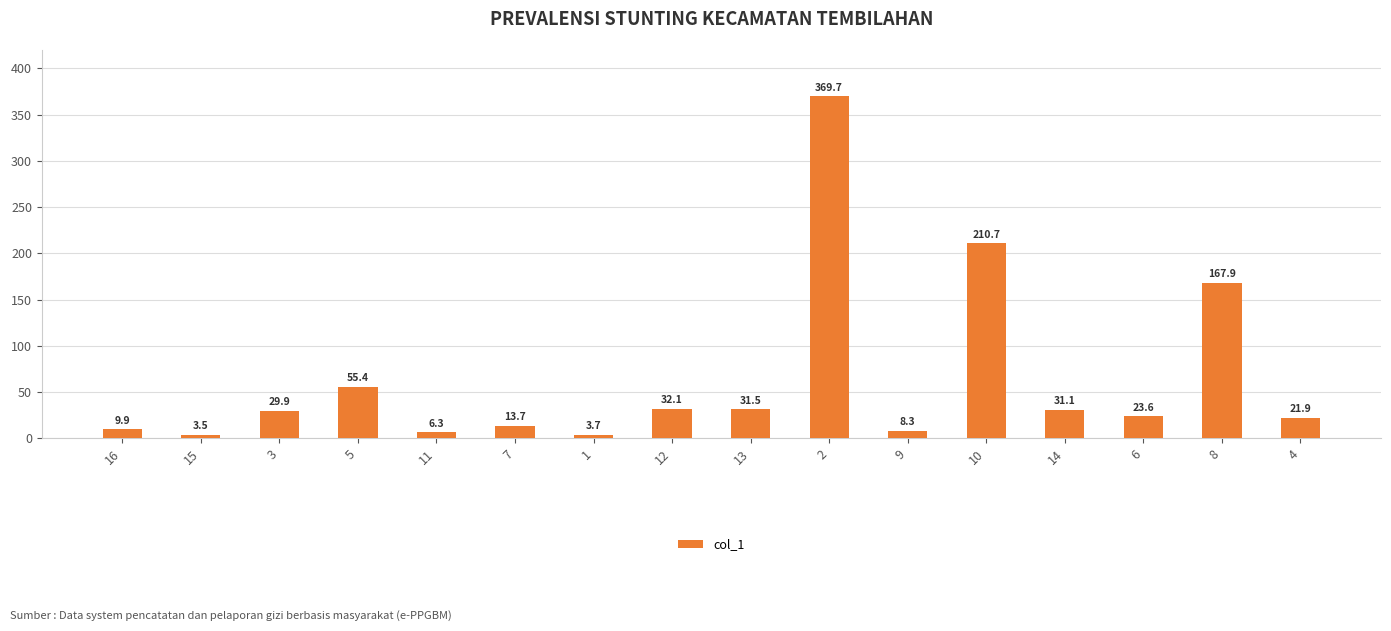

Which label corresponds to the largest value in the chart?

2